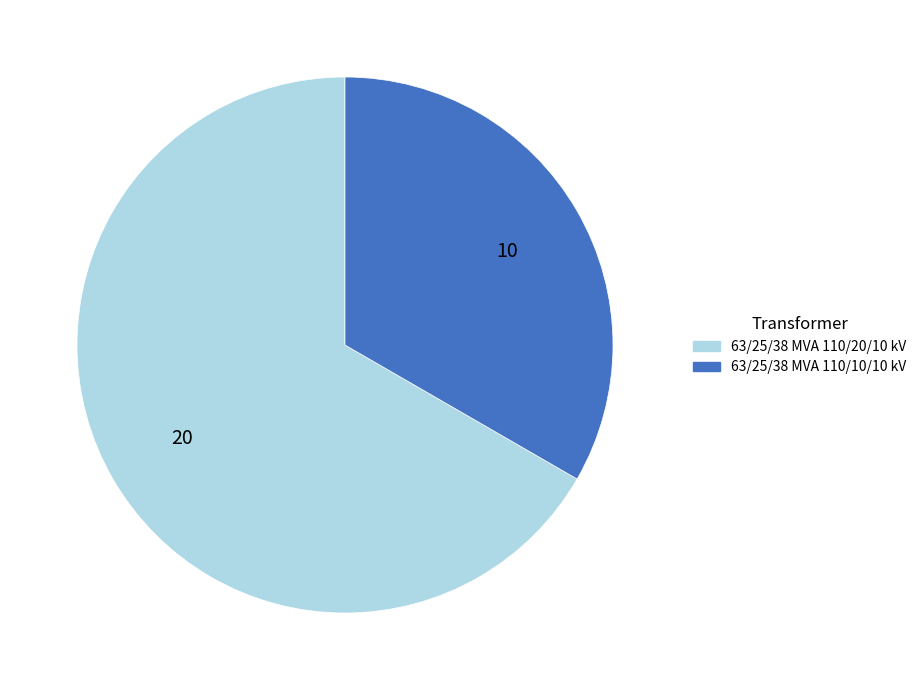

The 63/25/38 MVA 110/20/10 kV slice represents 67% of the pie. True or false?

True